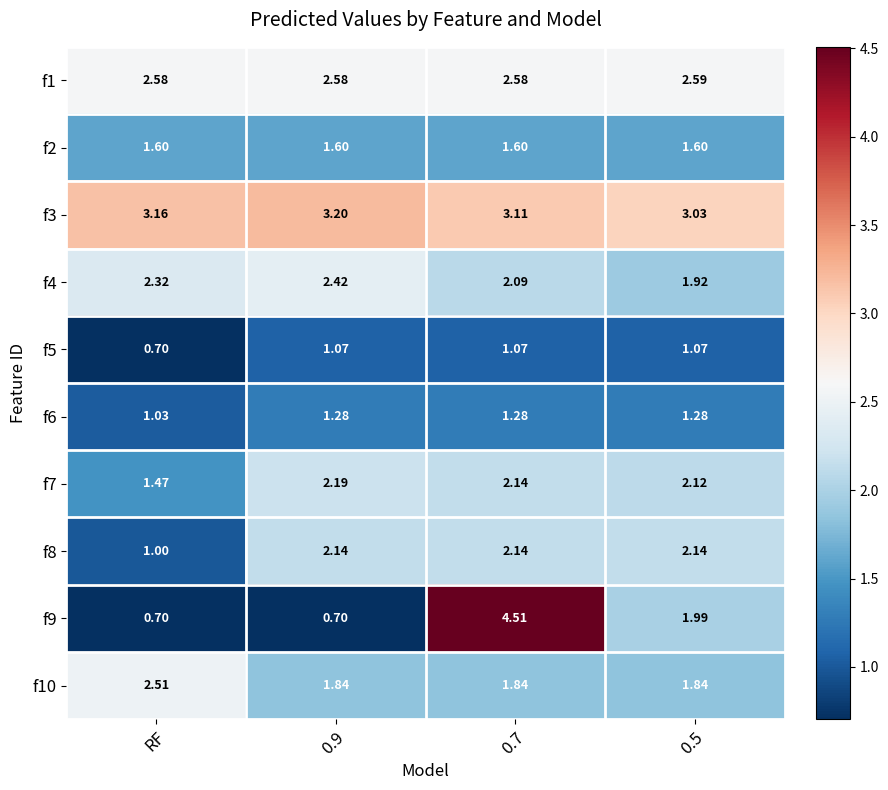

Where is f5 nearest to the value 0?

RF